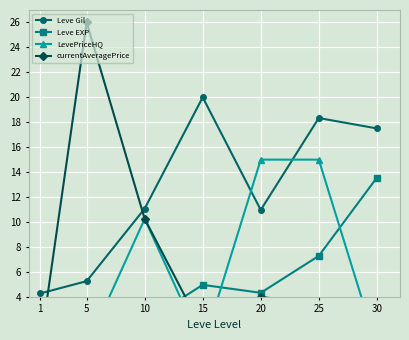

How many interior local peaks does the Leve Gil series have?

2